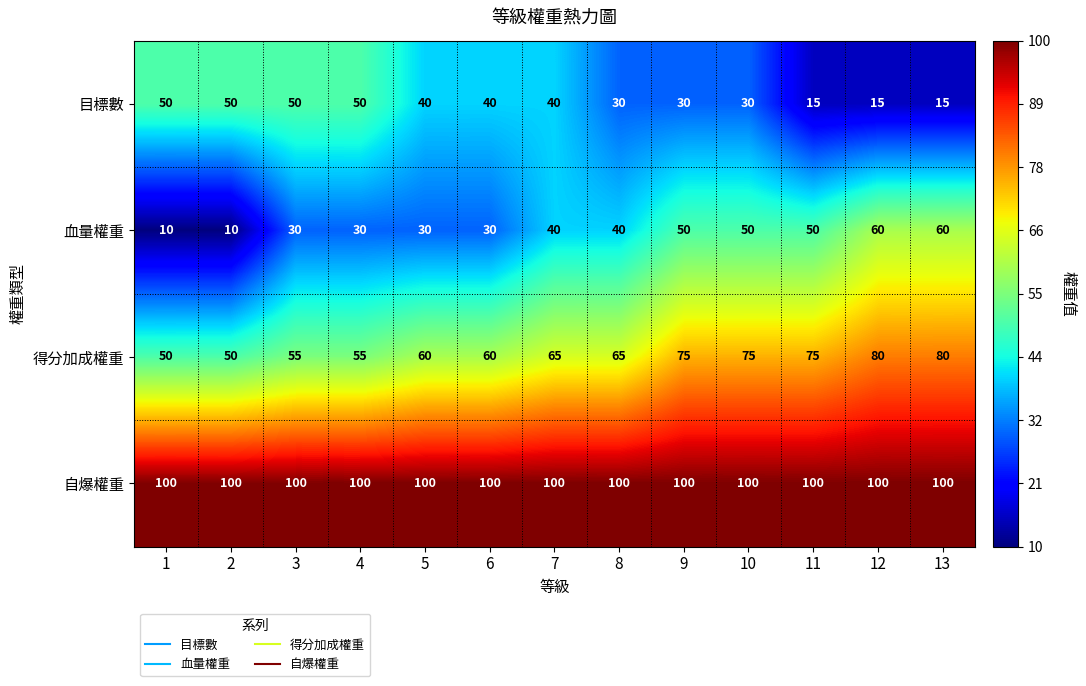

The 目標數 series shows 50 at 4. True or false?

True